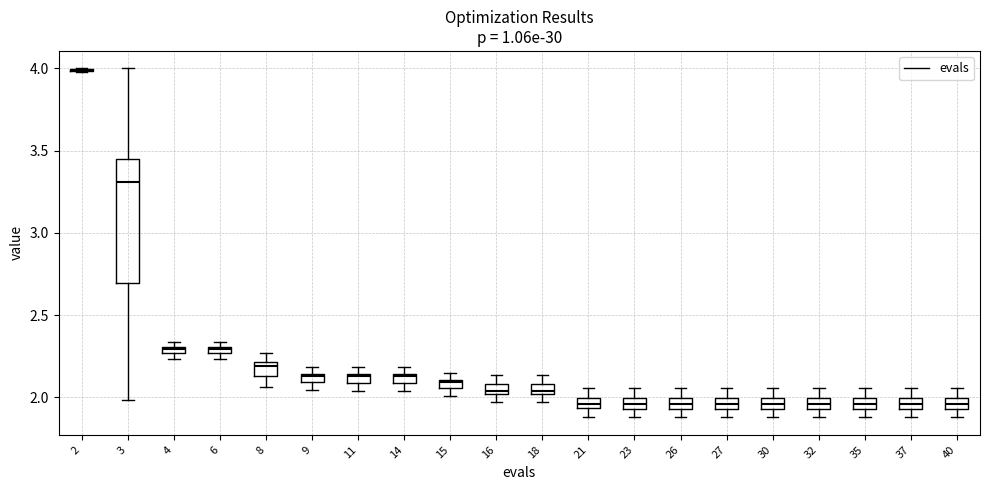

Which box is the tallest, from its lower edge to its upper edge?

3